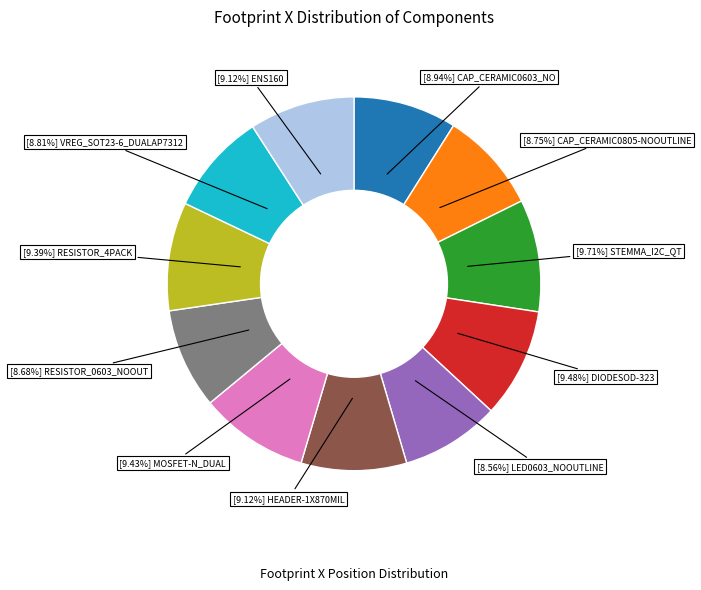

To the nearest percent, what is the average slice percentage?

9%